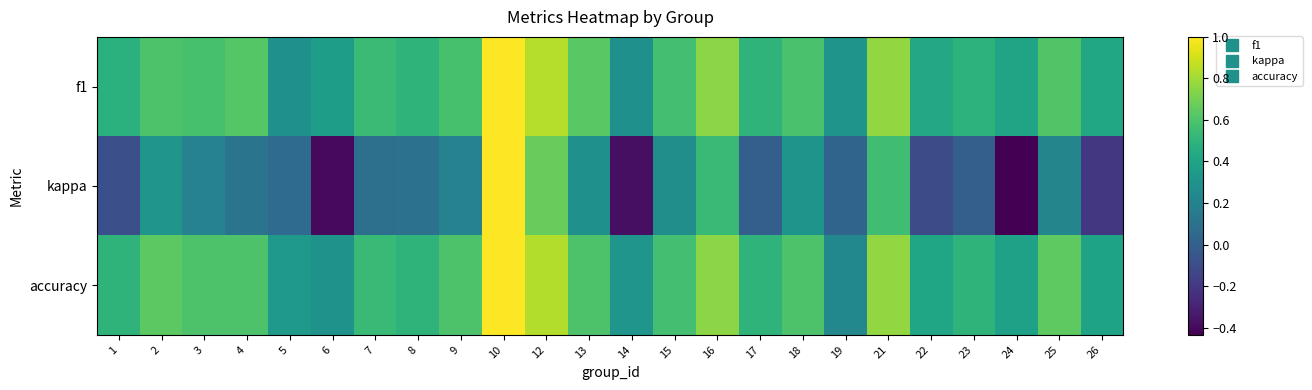

Which category has the lowest value across all series?

24